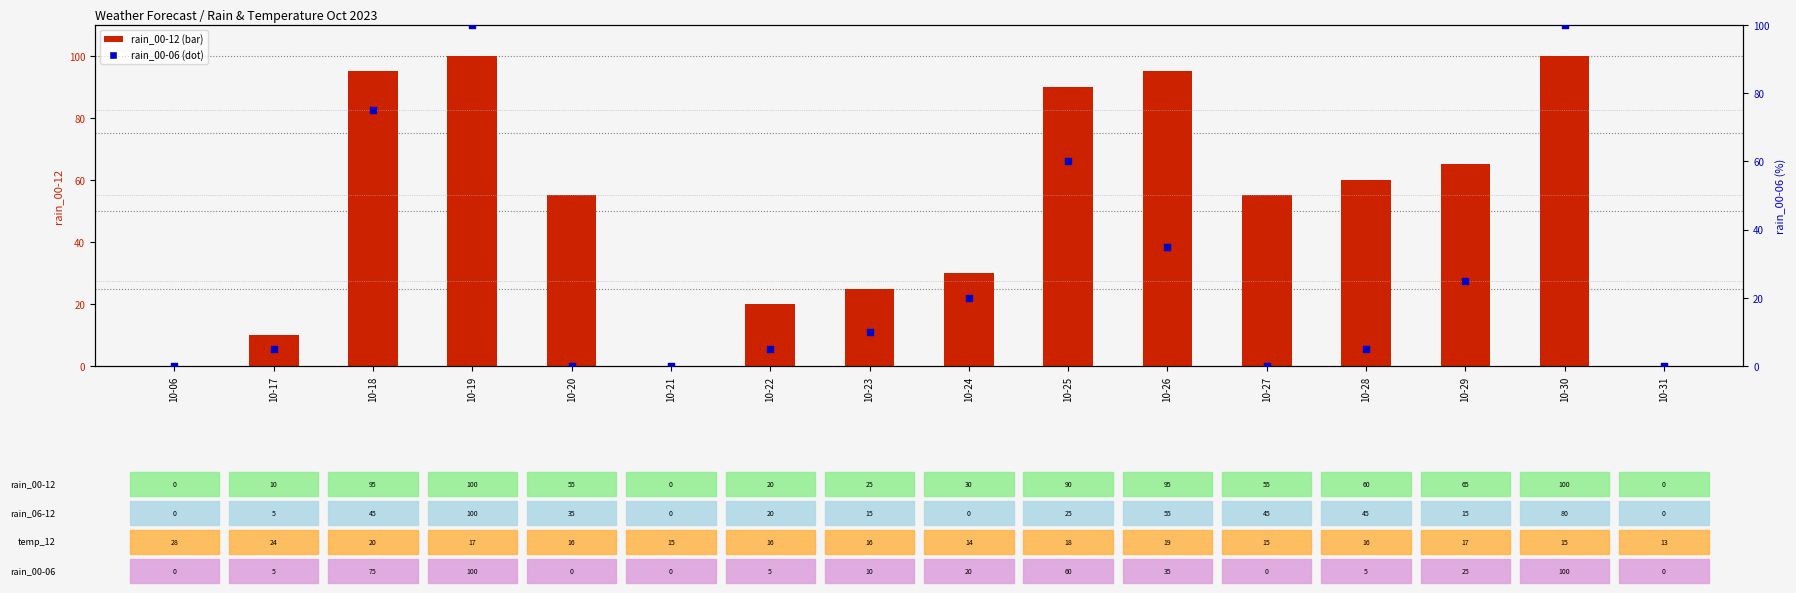

Which series contains the highest Y value?

rain_00-12